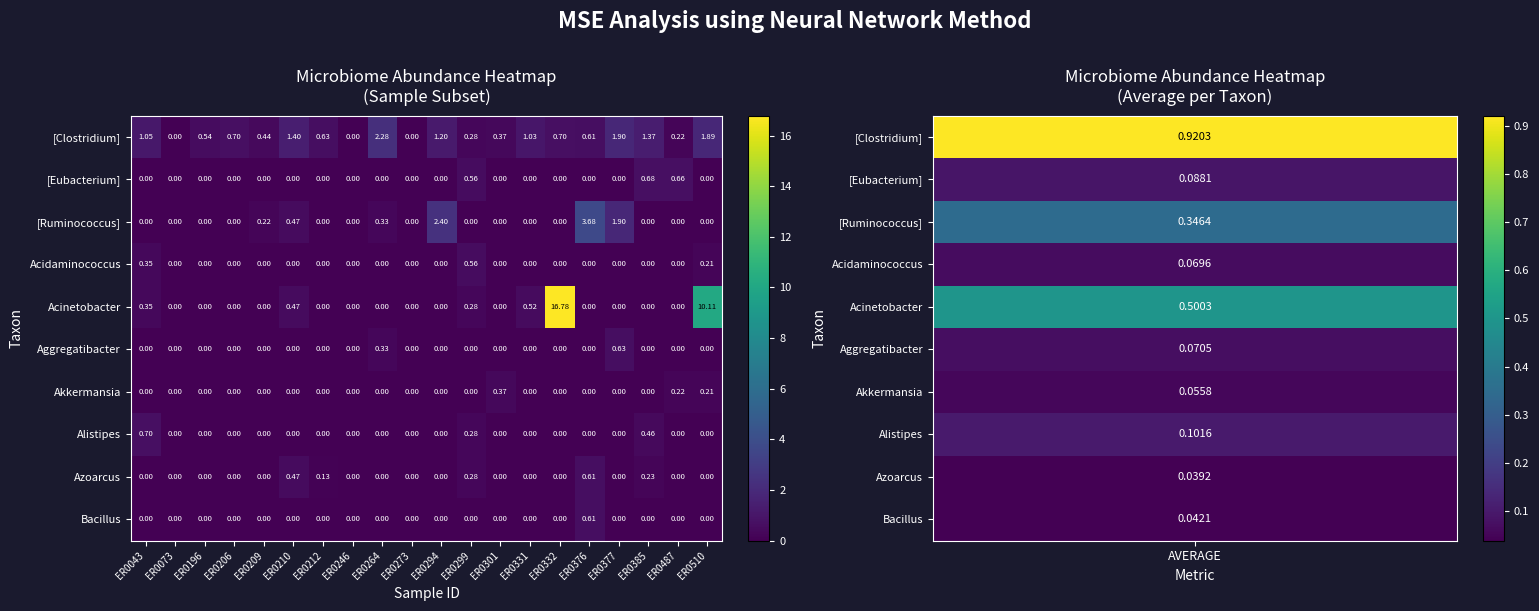

Which series has the largest range (max minus min)?

Acinetobacter